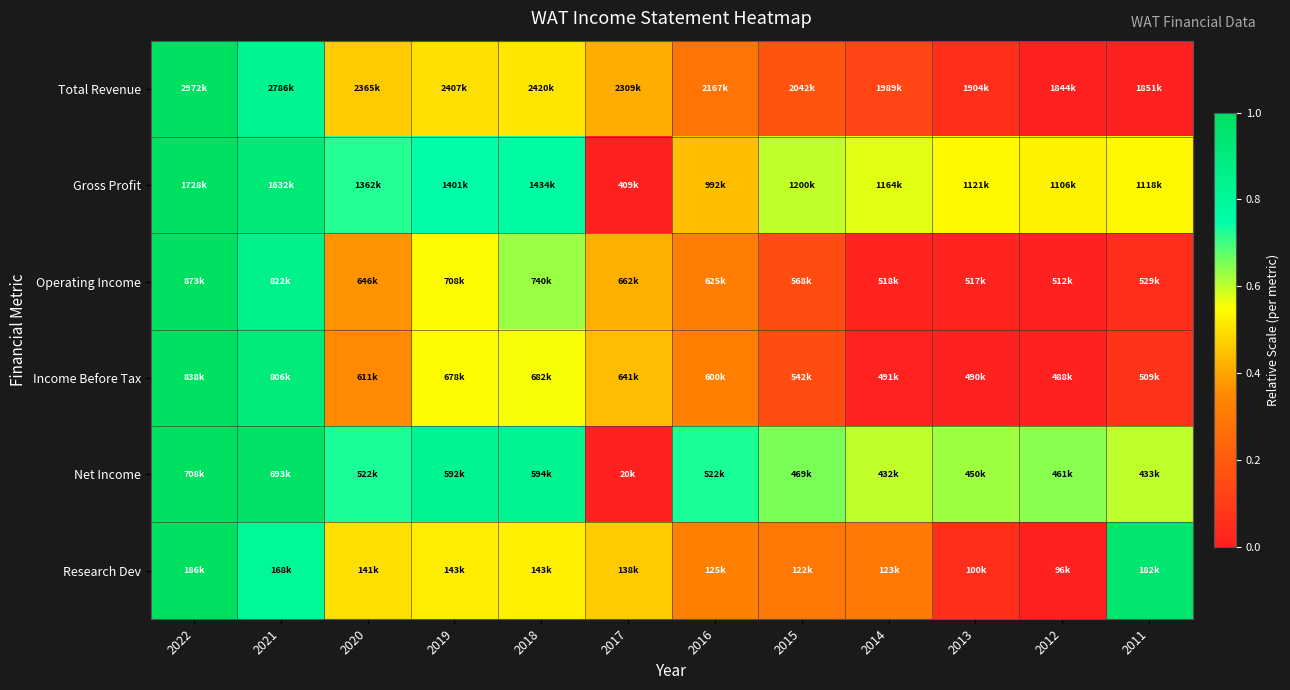

Between 2020 and 2018, which is larger?

2018